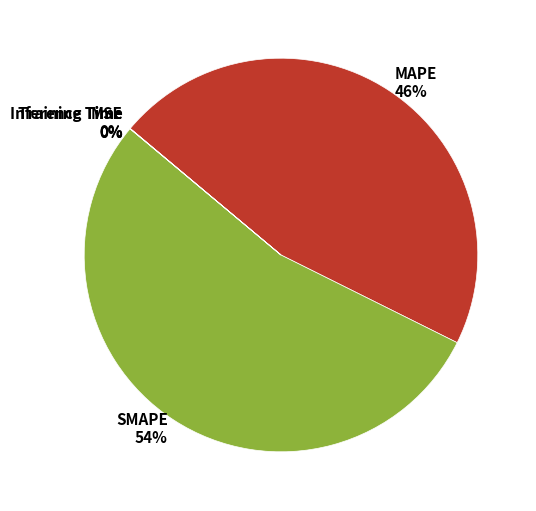

To the nearest percent, what is the average slice percentage?

20%